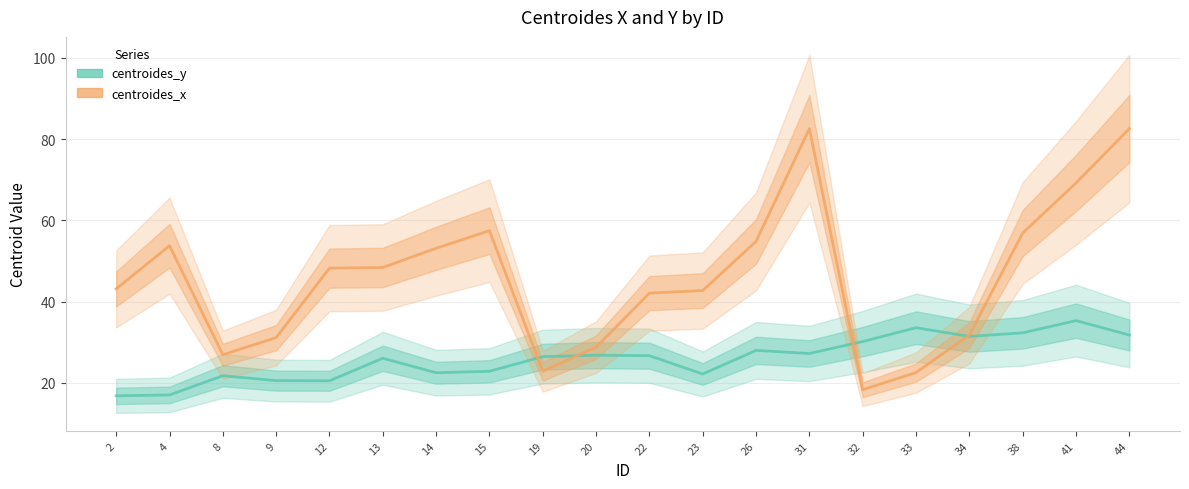

What are all the series names shown in the legend?

centroides_y, centroides_x